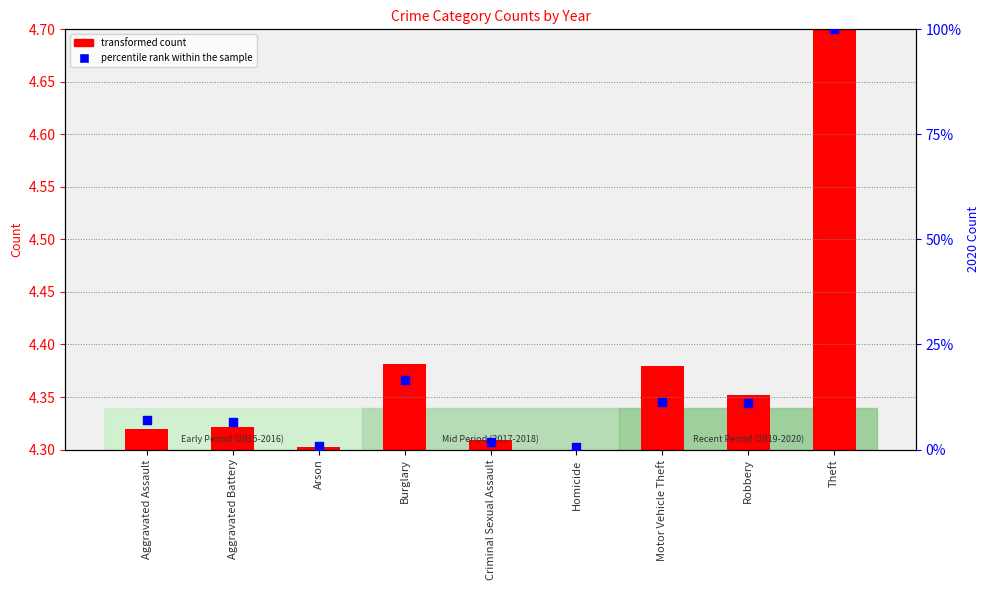

Approximately how many times larger is the value at Motor Vehicle Theft compared to Aggravated Assault?

1.6